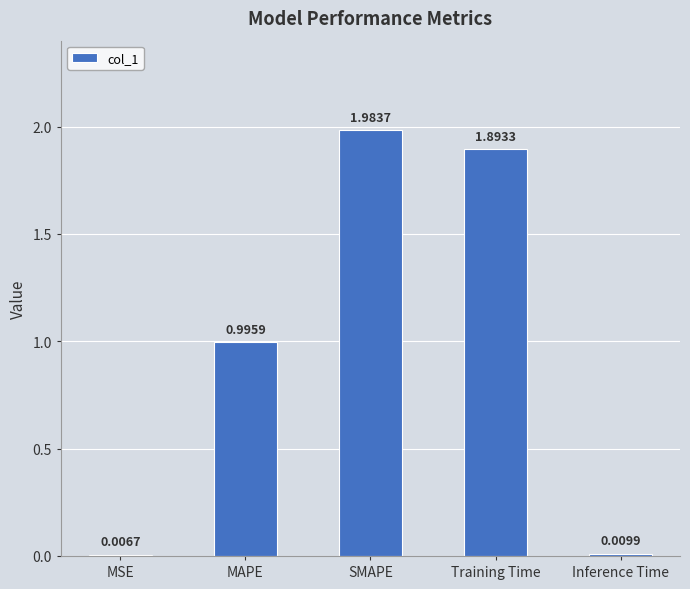

What is the sum of the values at MAPE and Inference Time?

1.0